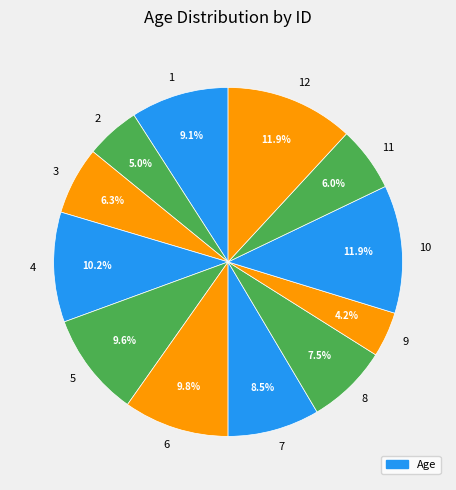

Does 7 represent more than half of the total?

No